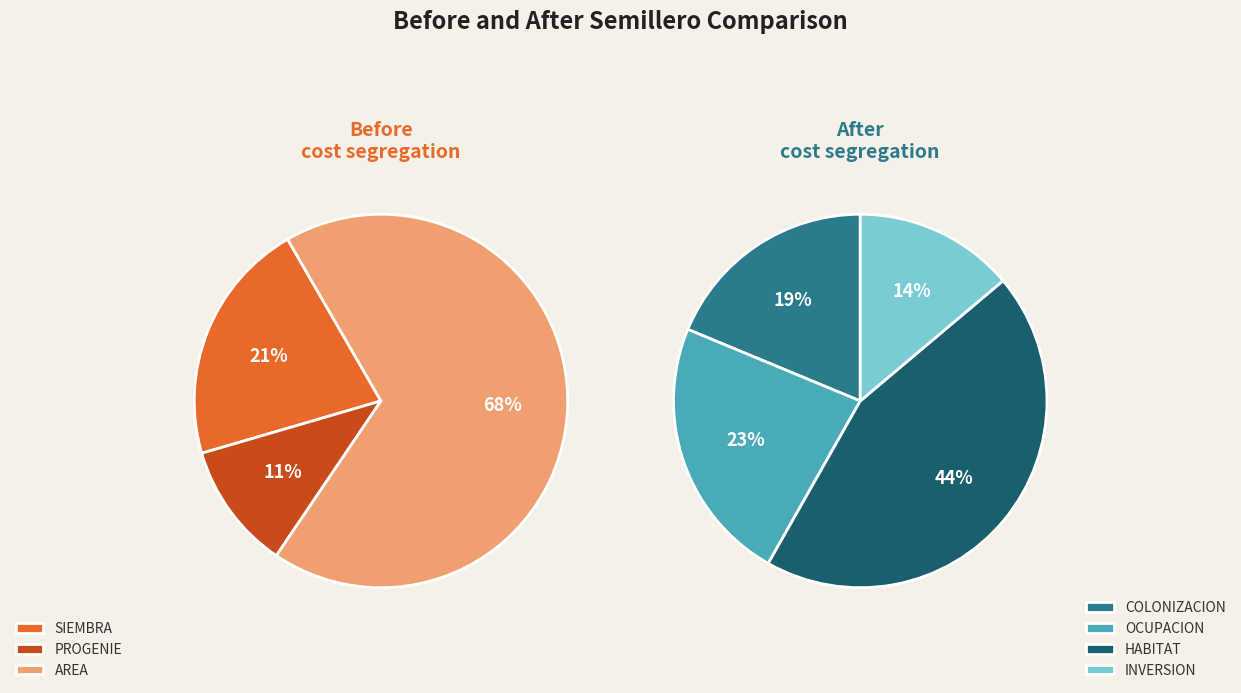

Is the sum of SIEMBRA and PROGENIE greater than half?

No